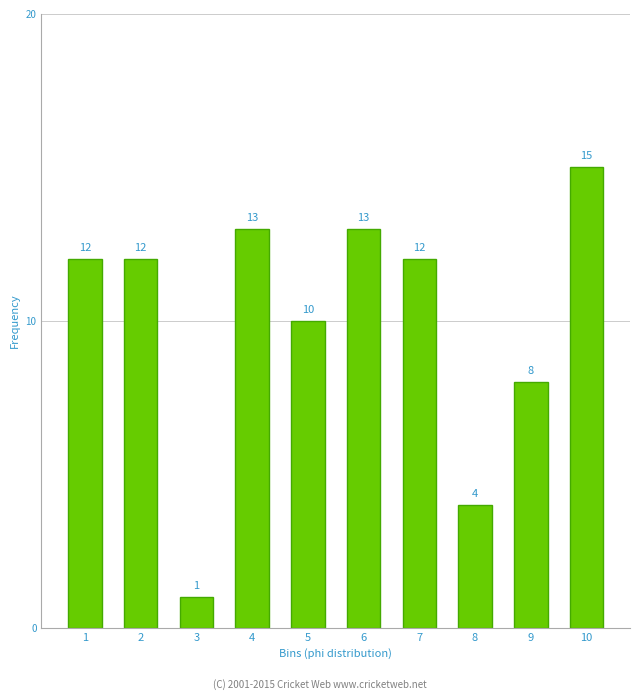

Reading right to left, extract all data points from this chart.

10=15	9=8	8=4	7=12	6=13	5=10	4=13	3=1	2=12	1=12